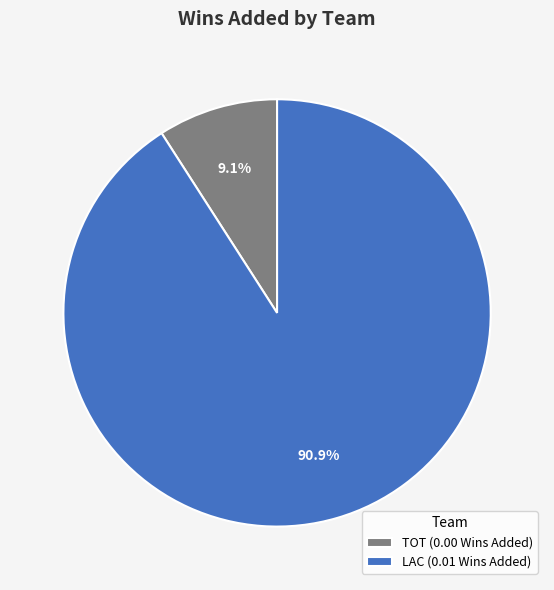

Do LAC and TOT together represent more than half of the pie?

Yes